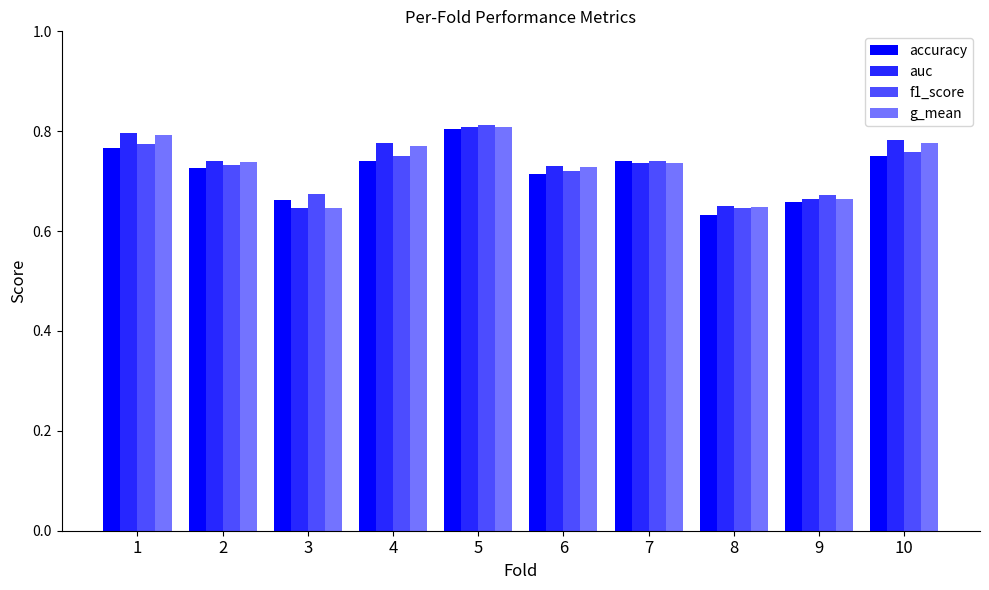

Reading left to right, list all the values displayed in this chart.

accuracy: 0.8	0.7	0.7	0.7	0.8	0.7	0.7	0.6	0.7	0.8
auc: 0.8	0.7	0.6	0.8	0.8	0.7	0.7	0.6	0.7	0.8
f1_score: 0.8	0.7	0.7	0.7	0.8	0.7	0.7	0.6	0.7	0.8
g_mean: 0.8	0.7	0.6	0.8	0.8	0.7	0.7	0.6	0.7	0.8